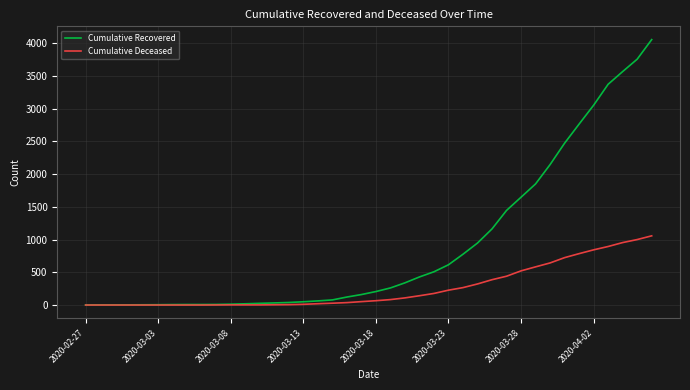

What are all the series names shown in the legend?

Cumulative Recovered, Cumulative Deceased